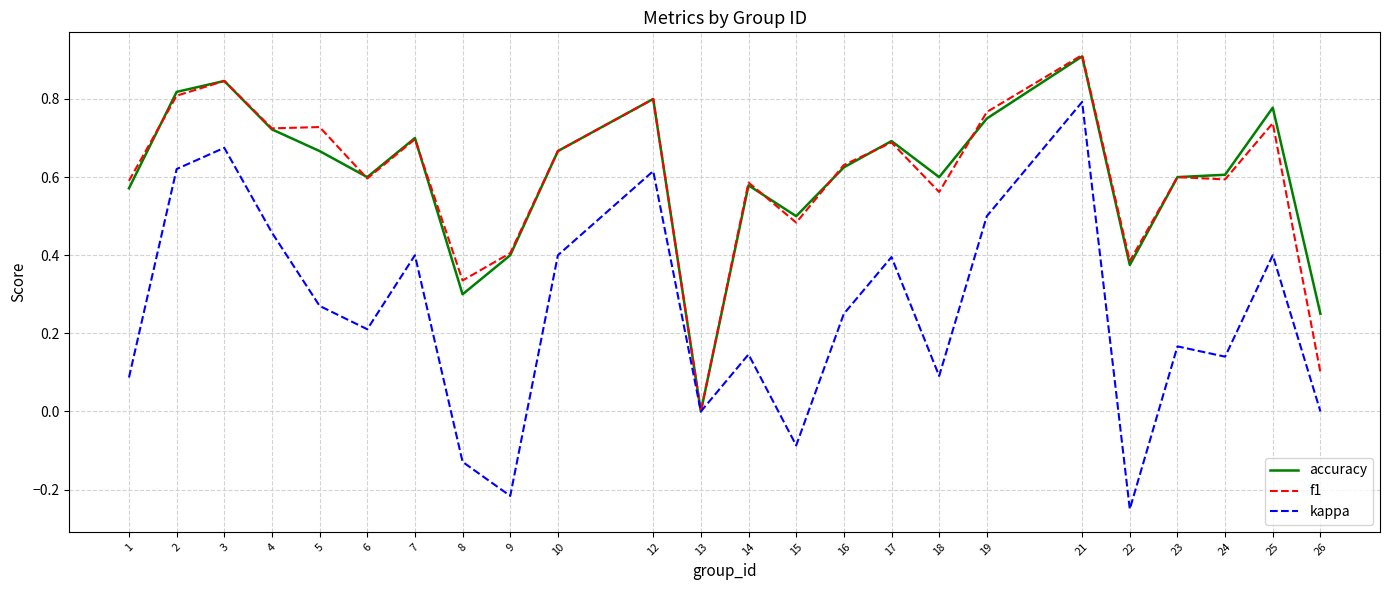

How many interior local peaks does the kappa series have?

8